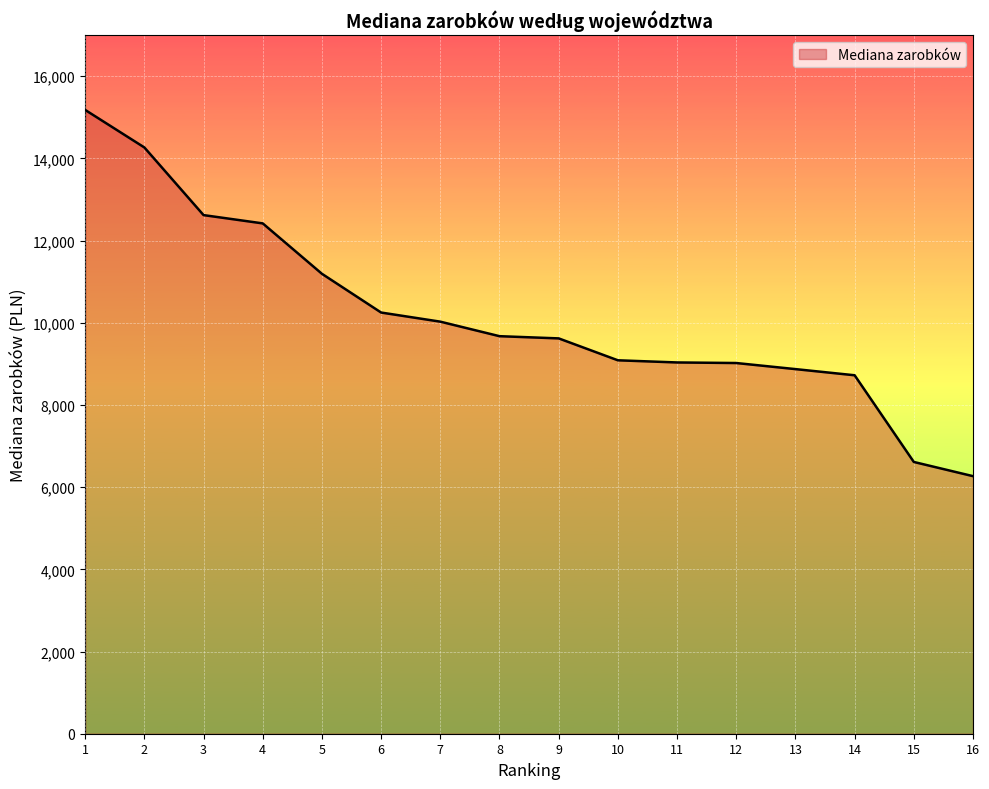

How many series are shown in this chart?

1